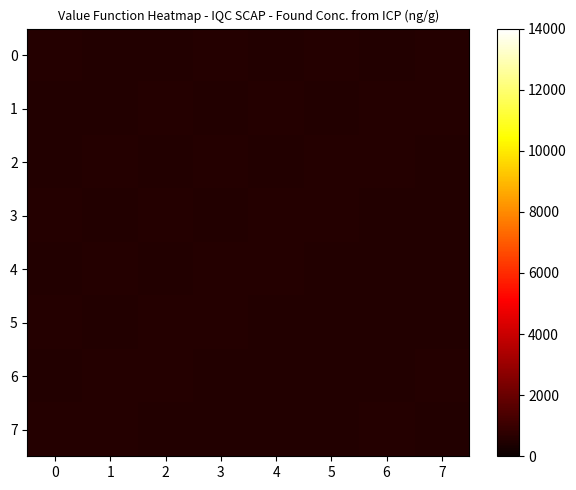

What is the total value across all series at 2?

4404.3